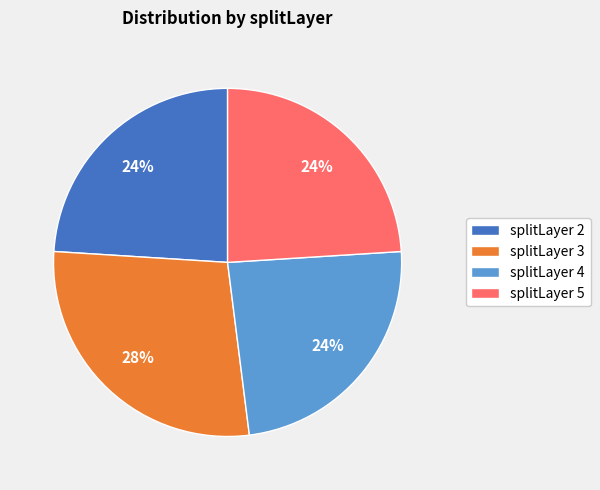

Count the number of slices in the pie.

4